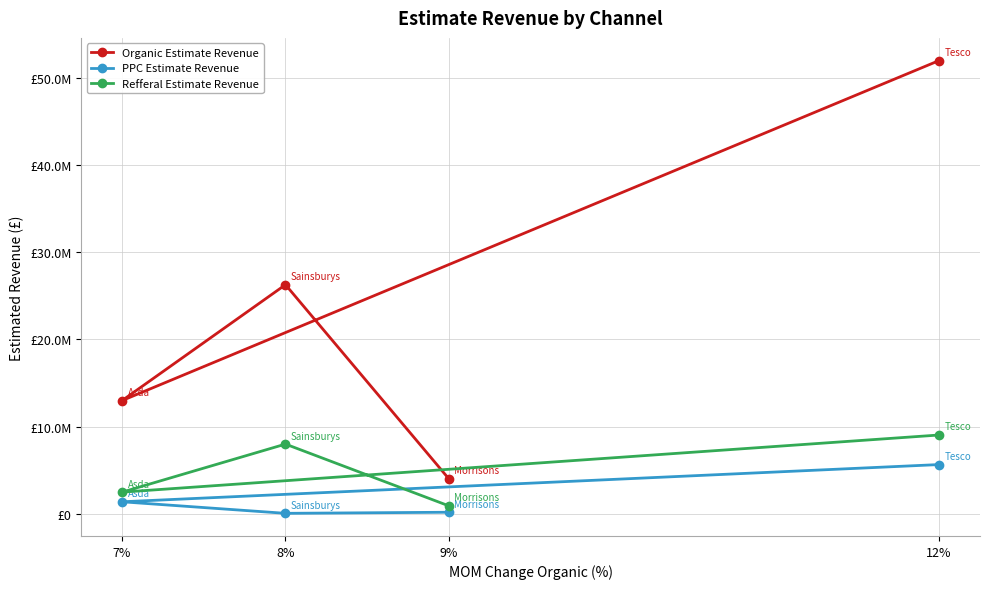

What is the difference between the highest and lowest values at 7%?

11598070.0